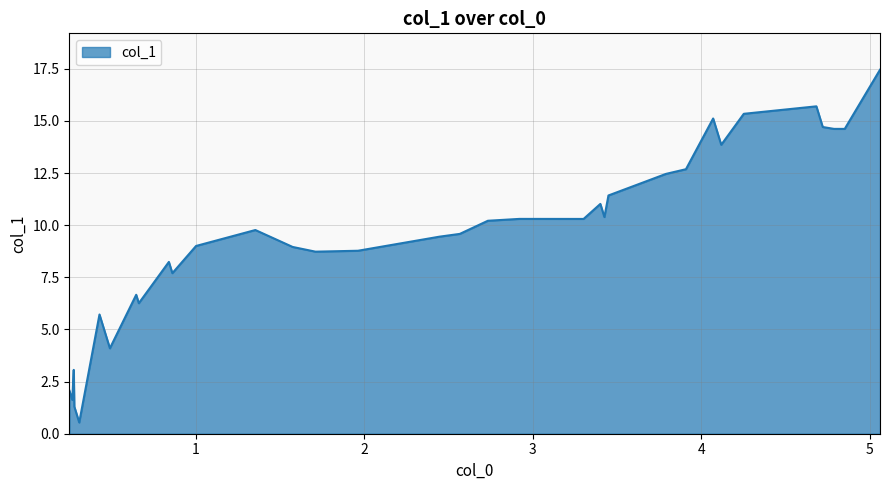

Count the number of data series in this chart.

1